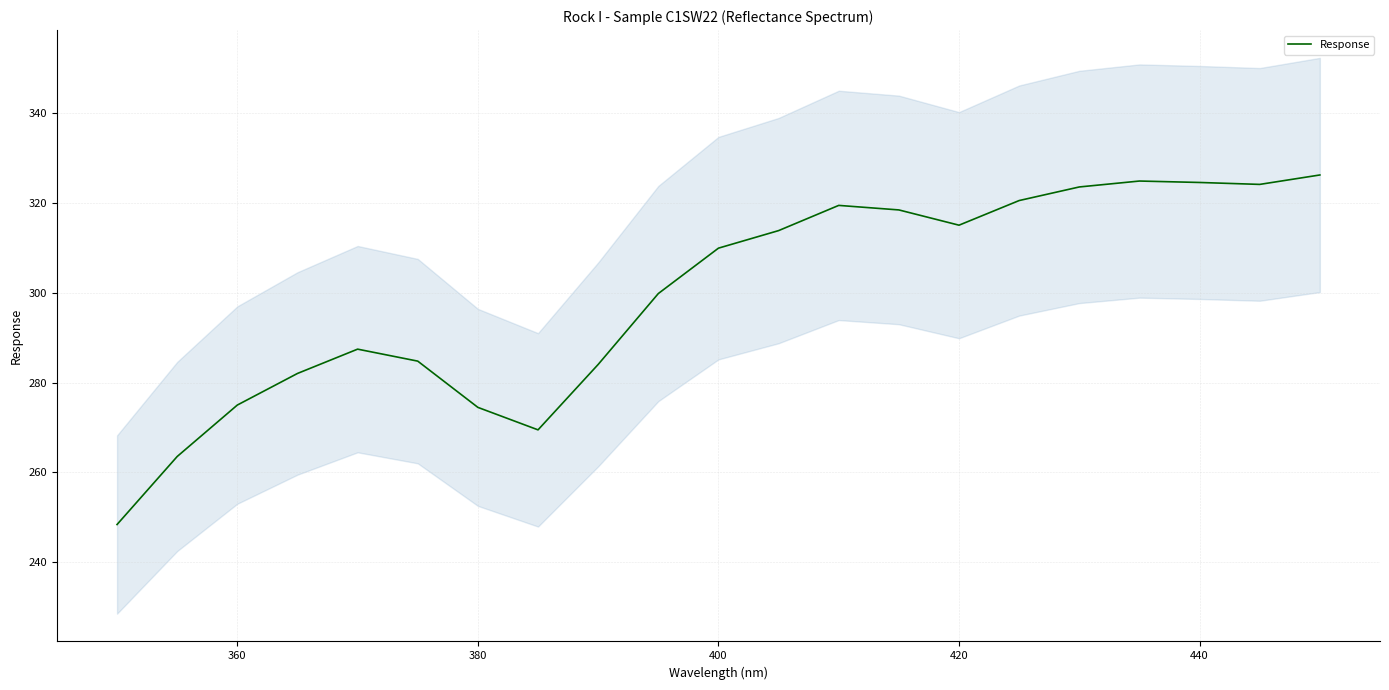

Reading left to right, list all the values displayed in this chart.

248.4	263.5	275.0	282.0	287.4	284.8	274.5	269.5	284.0	299.8	310.0	313.9	319.5	318.5	315.1	320.6	323.6	324.9	324.6	324.2	326.3